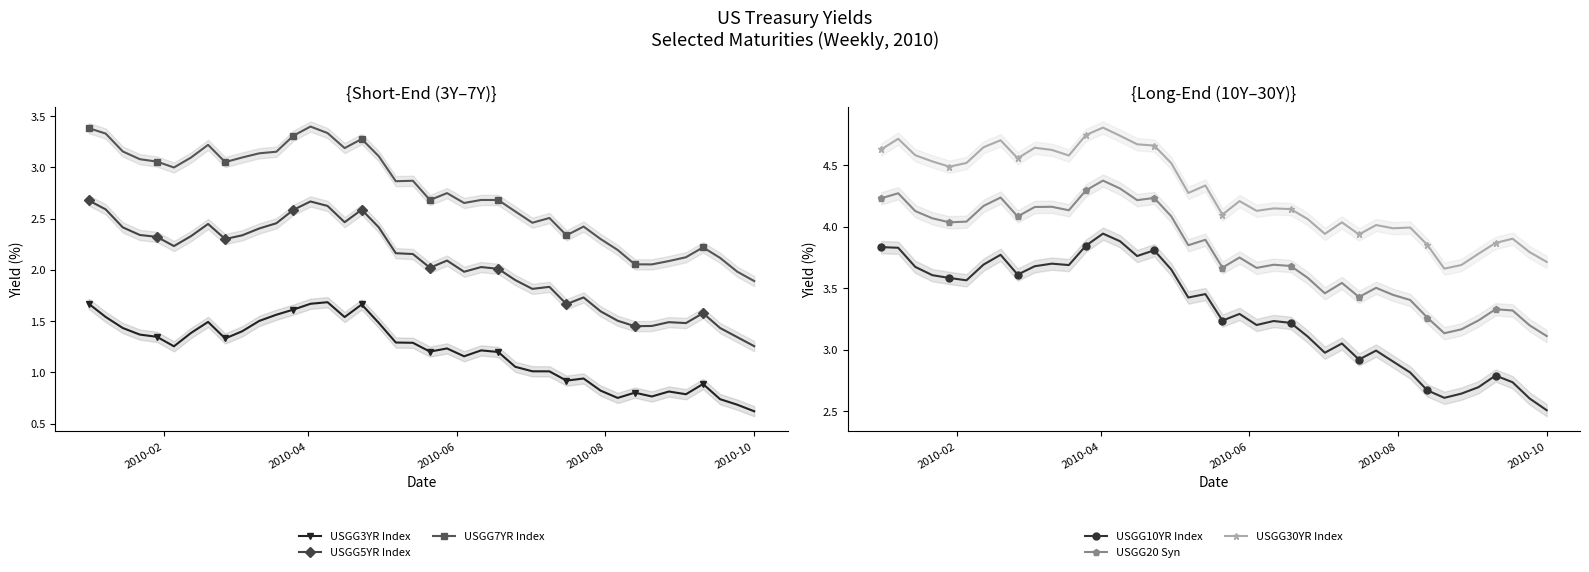

True or false: USGG10YR Index and USGG30YR Index cross at least once.

False